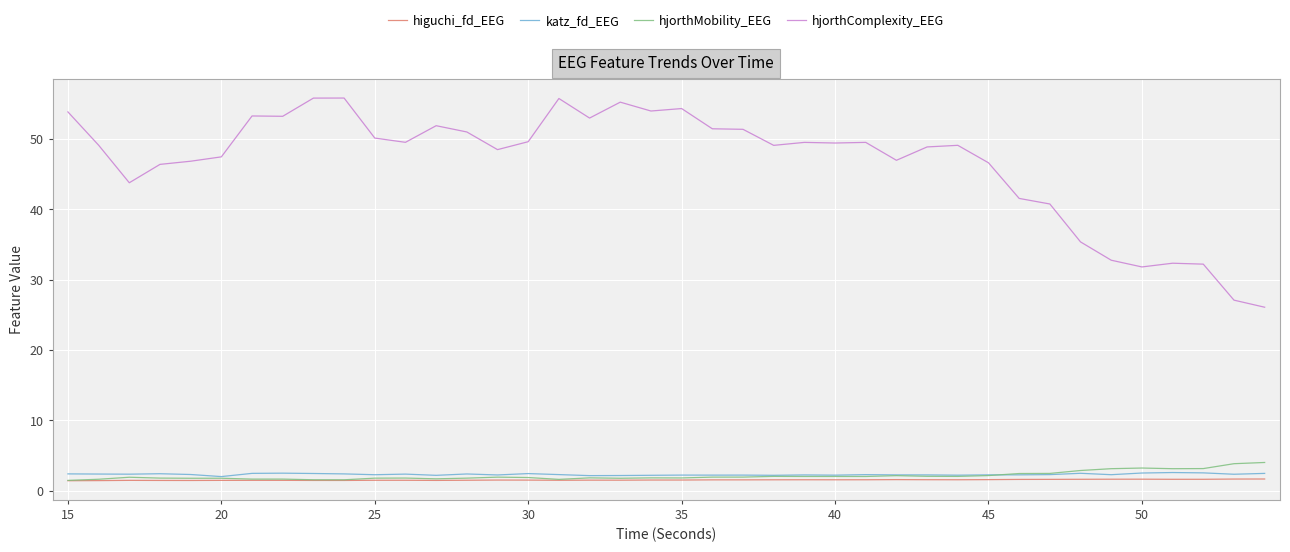

Which series has the largest total across all categories?

hjorthComplexity_EEG